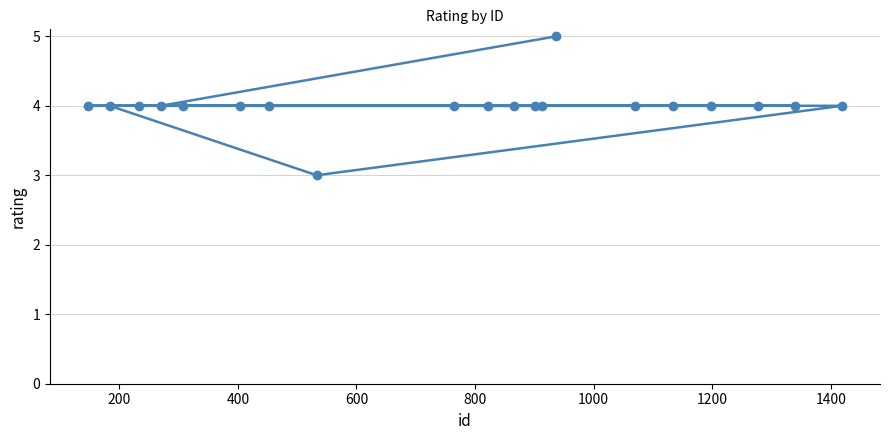

Reading right to left, list all the values displayed in this chart.

4	4	4	4	4	4	5	4	4	4	4	4	3	4	4	4	4	4	4	4